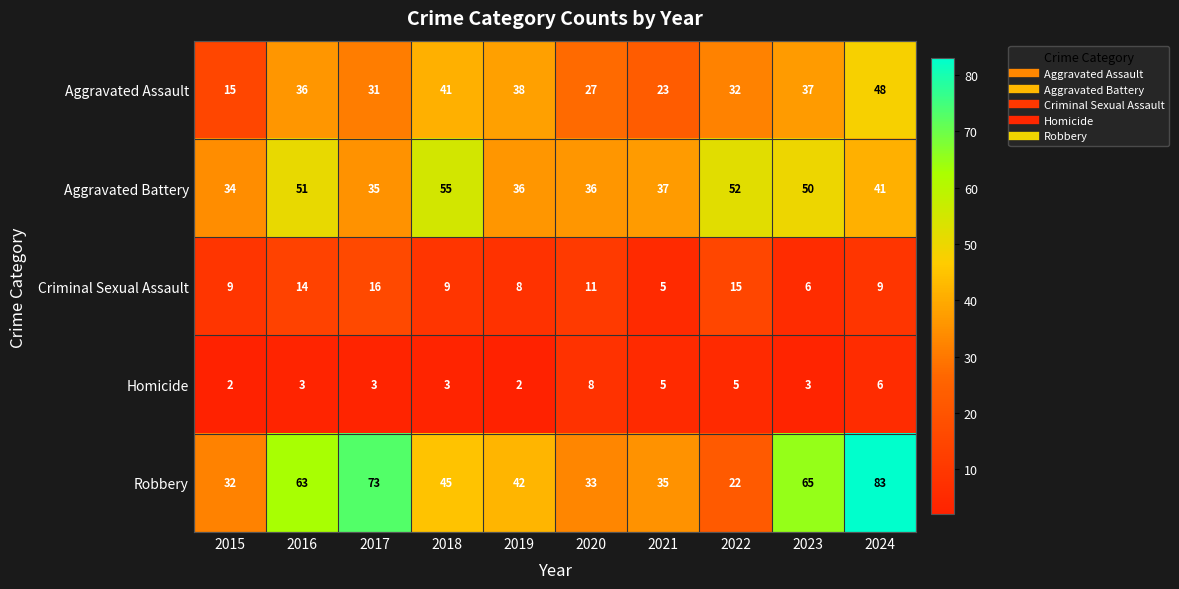

The value of Robbery at 2024 is 83. True or false?

True